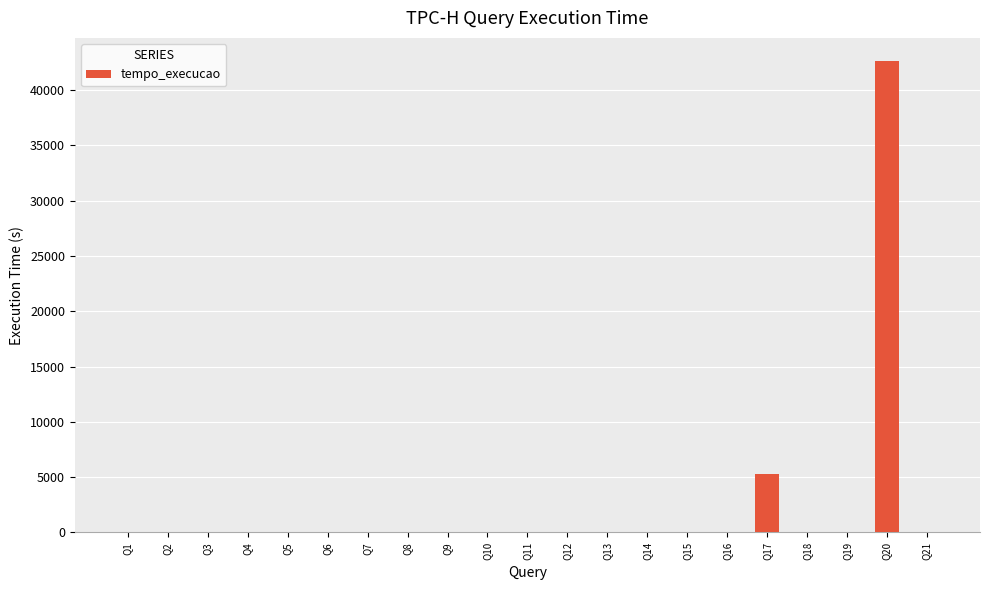

Are the bars horizontal?

No